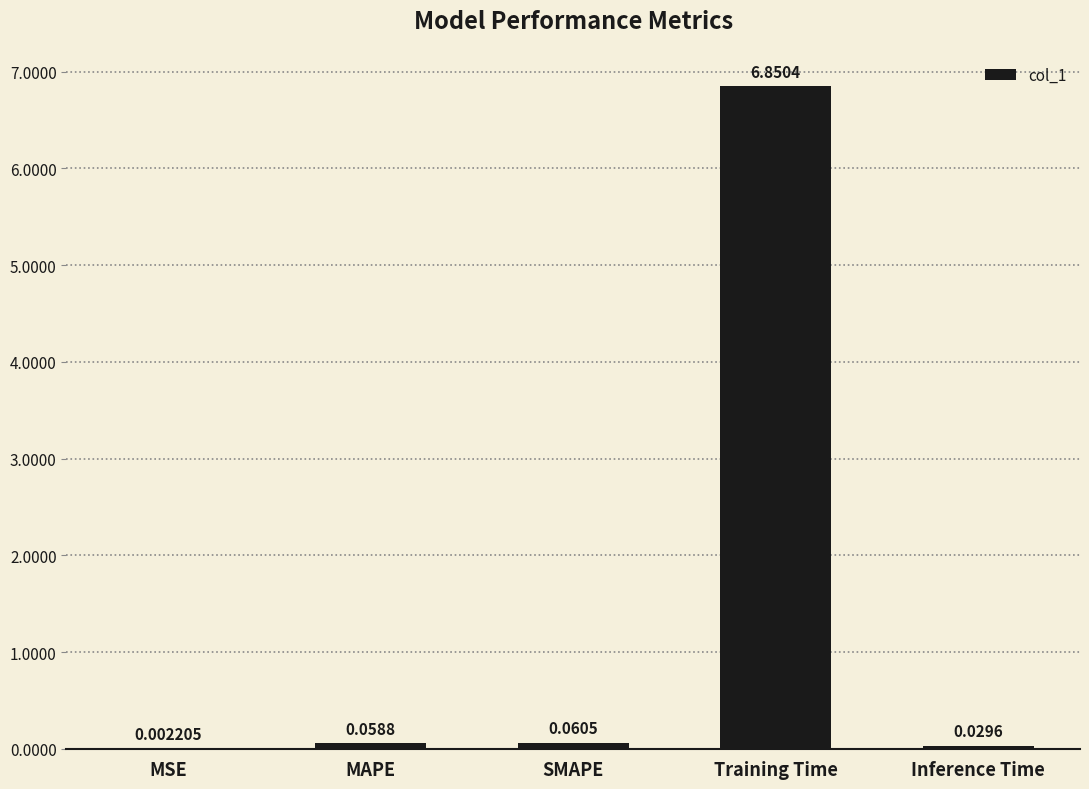

Are the bars horizontal?

No